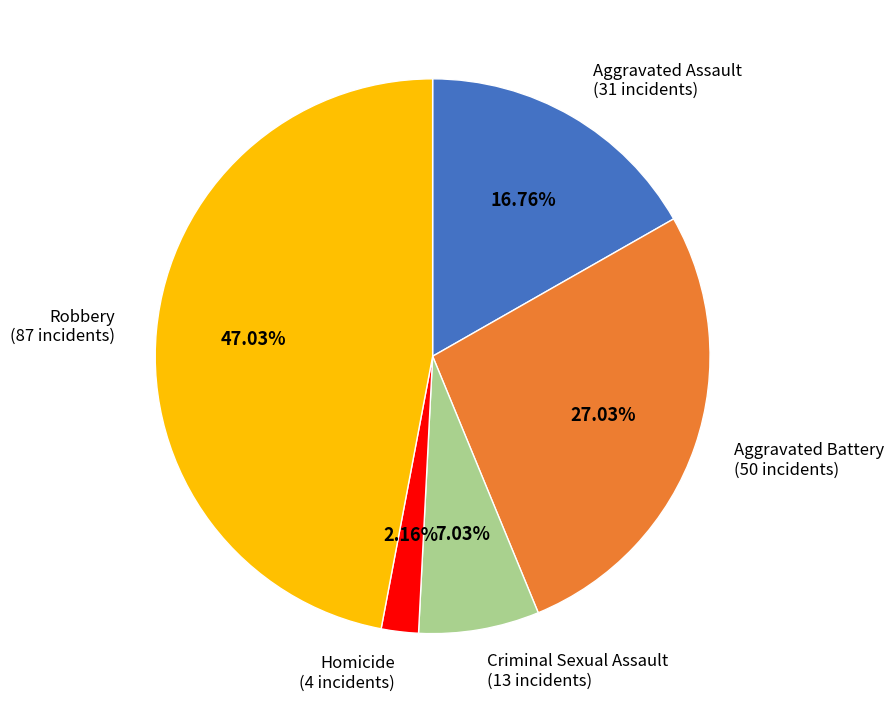

Is there a majority slice in this chart?

No